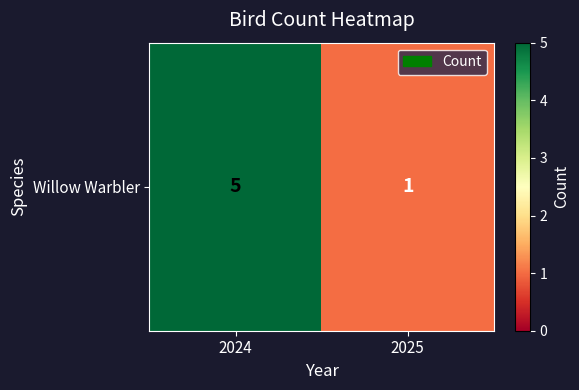

Which label corresponds to the largest value in the chart?

2024